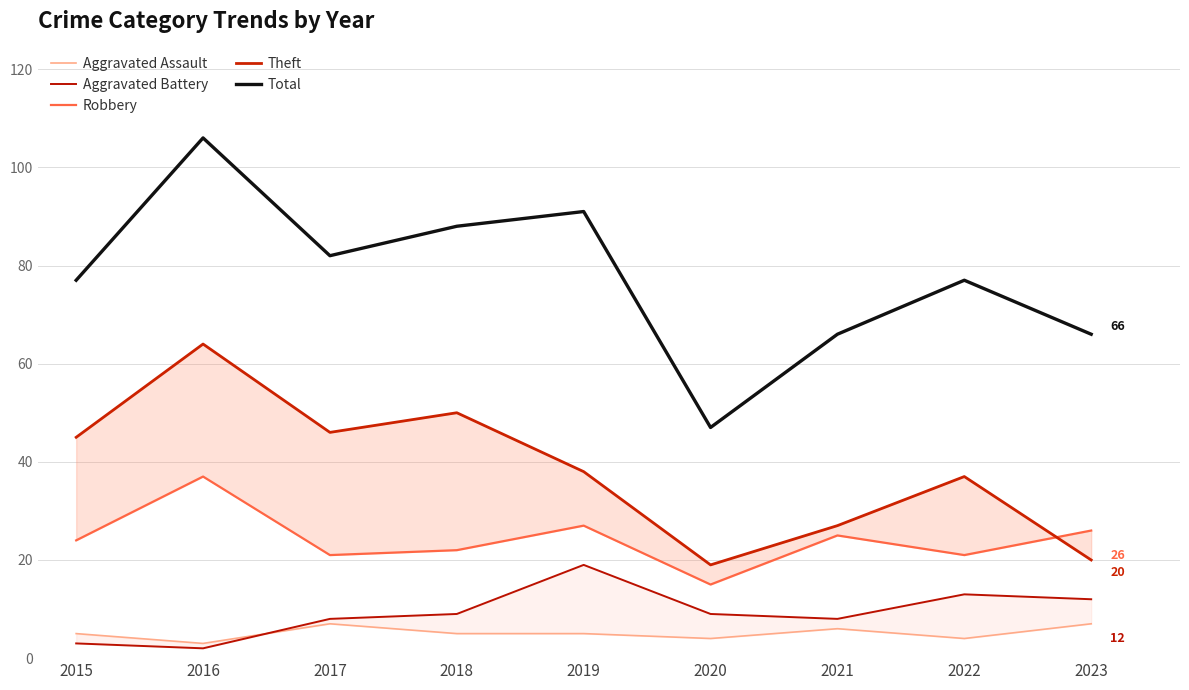

List the series in order of their peak value, highest first.

Total, Theft, Robbery, Aggravated Battery, Aggravated Assault